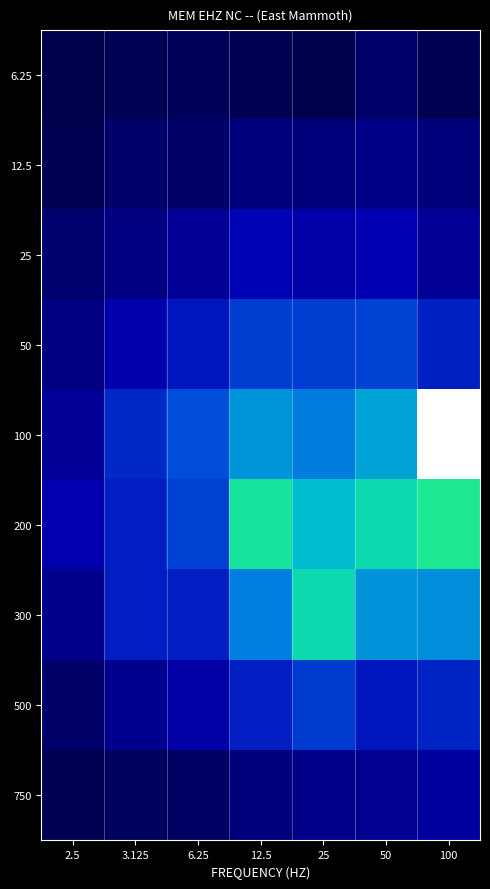

Reading left to right, what are all the values shown in this chart?

6.25: 2.5=2.7	3.125=4.3	6.25=5.5	12.5=4.0	25=3.4	50=8.5	100=4.0
12.5: 2.5=3.8	3.125=8.3	6.25=7.9	12.5=12.0	25=11.6	50=13.7	100=11.5
25: 2.5=9.0	3.125=12.2	6.25=16.0	12.5=21.7	25=19.4	50=21.0	100=16.1
50: 2.5=12.2	3.125=20.0	6.25=24.8	12.5=31.8	25=32.2	50=32.8	100=26.7
100: 2.5=16.4	3.125=28.2	6.25=34.8	12.5=45.8	25=42.5	50=48.0	100=75.7
200: 2.5=20.4	3.125=26.6	6.25=32.6	12.5=58.8	25=51.5	50=56.6	100=59.9
300: 2.5=14.3	3.125=26.5	6.25=26.6	12.5=42.8	25=56.8	50=45.7	100=45.1
500: 2.5=8.1	3.125=14.6	6.25=18.5	12.5=26.6	25=31.6	50=24.8	100=27.5
750: 2.5=3.8	3.125=5.8	6.25=7.0	12.5=11.3	25=13.8	50=15.0	100=17.5